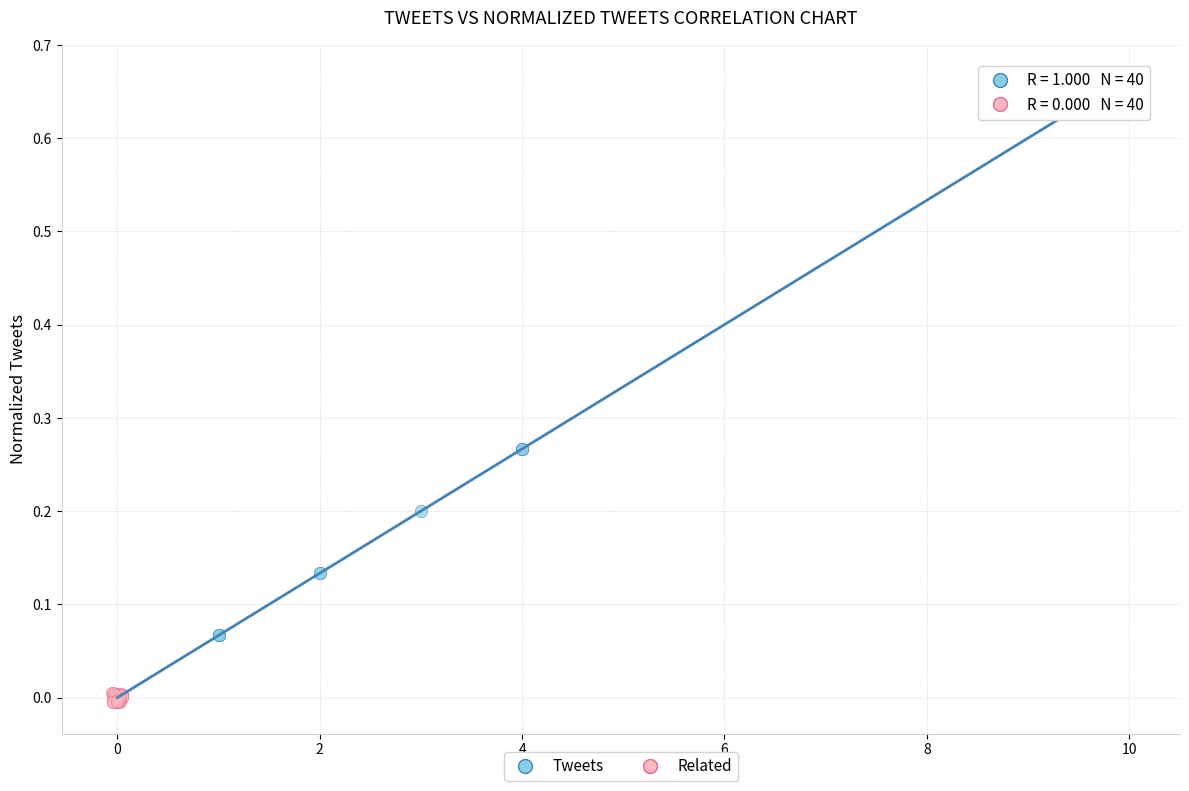

Which series contains the highest Y value?

Tweets